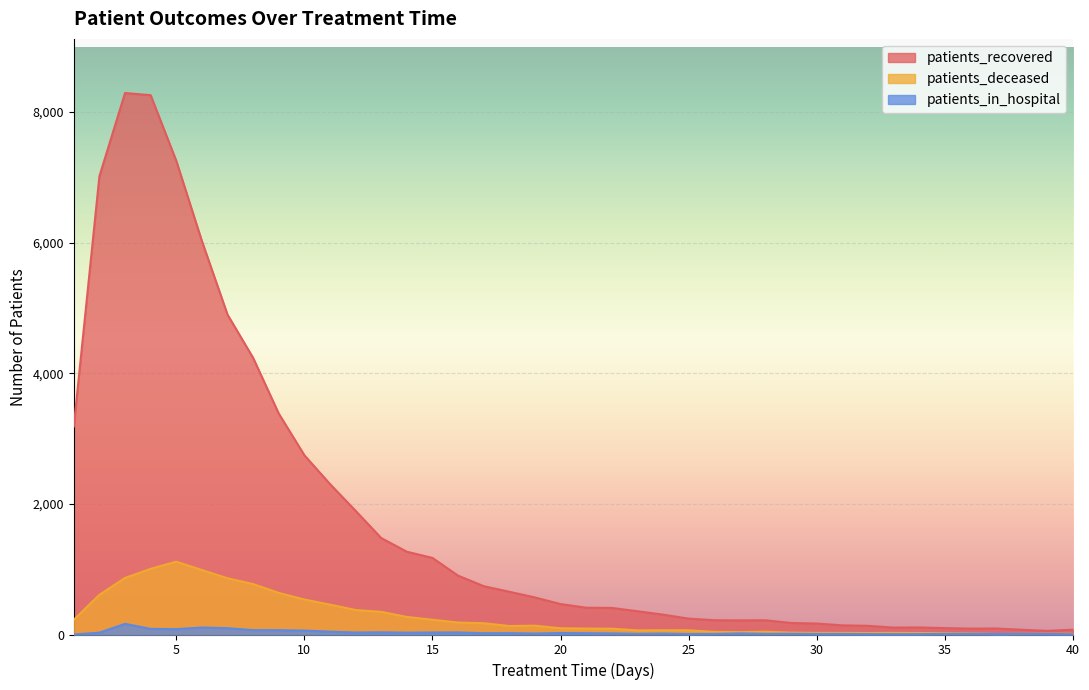

How many categories are shown in the chart?

40